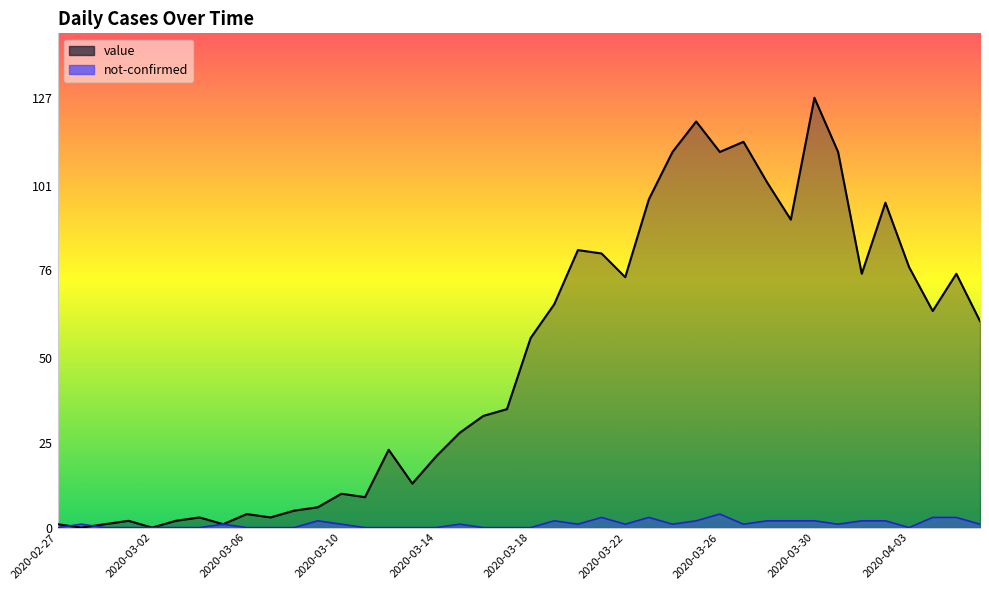

The not-confirmed series shows 1 at 26. True or false?

True